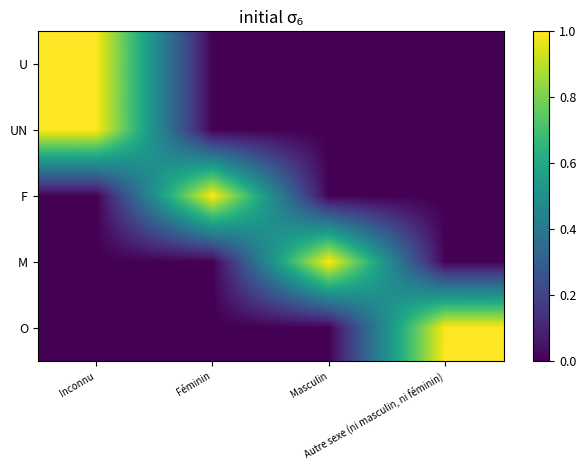

What is the difference between the highest and lowest values at Inconnu?

1